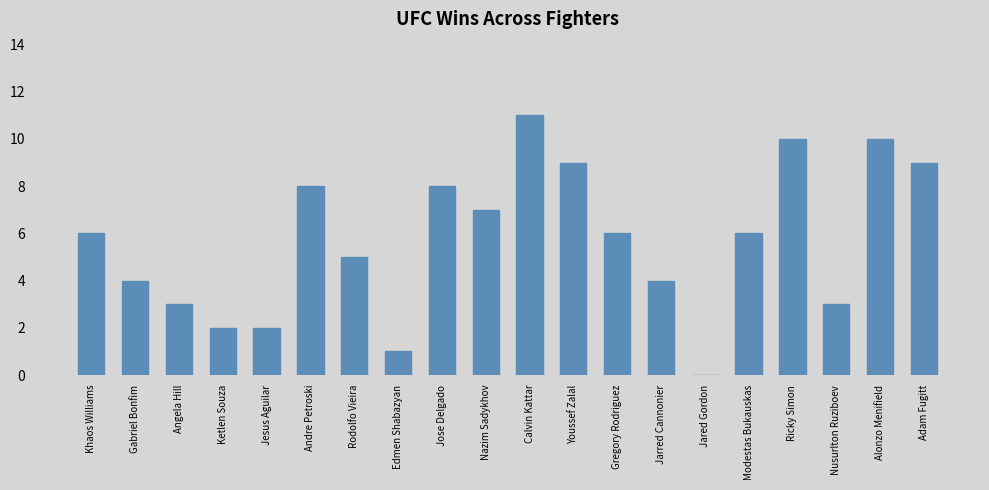

What is the change in value from Andre Petroski to Jared Gordon?

-8